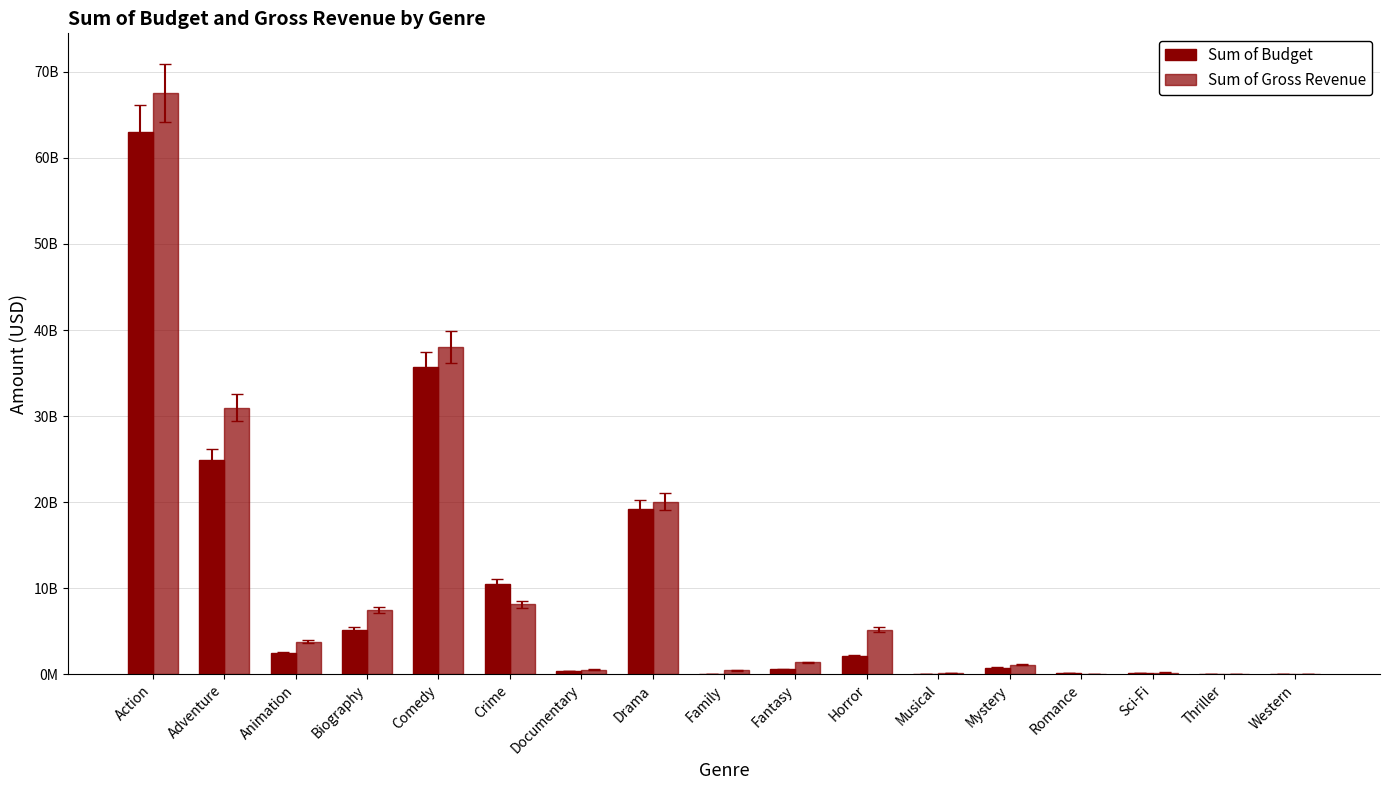

Where is Sum of Gross Revenue nearest to the value 33770506178?

Adventure